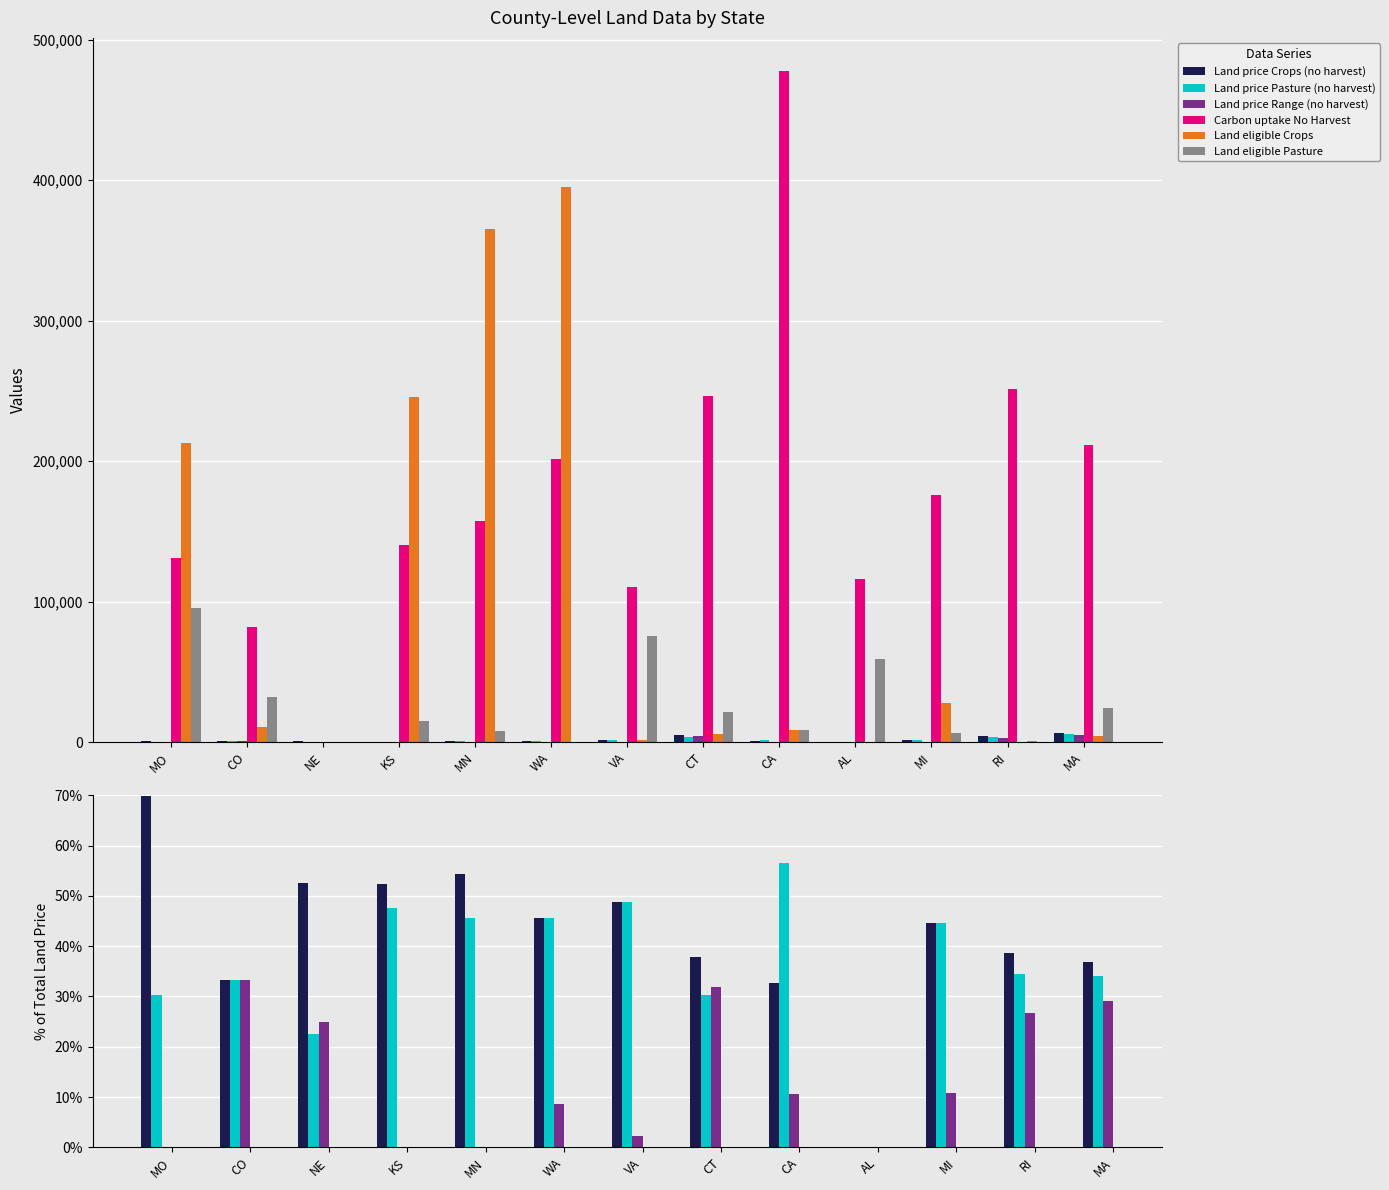

What is the label of the 13th bar from the left?

MA